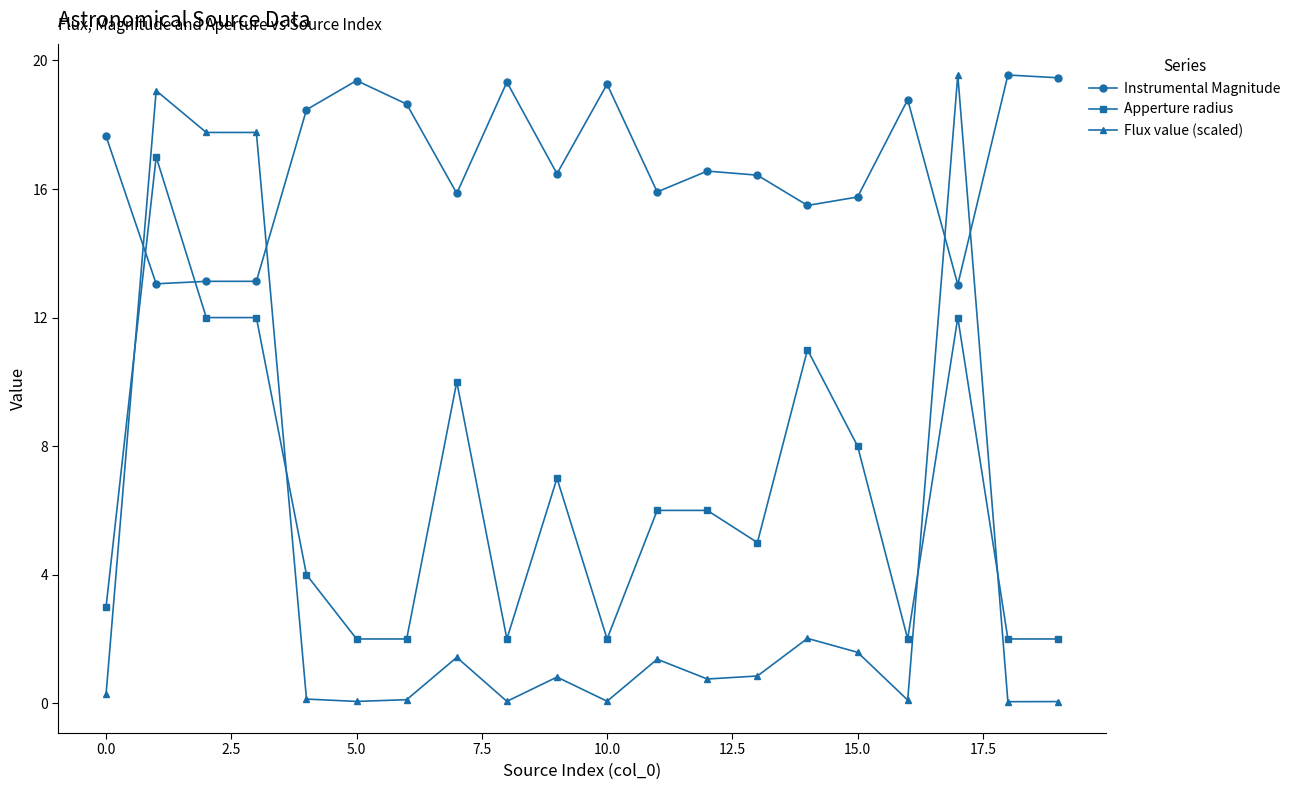

Which series has the largest total across all categories?

Instrumental Magnitude